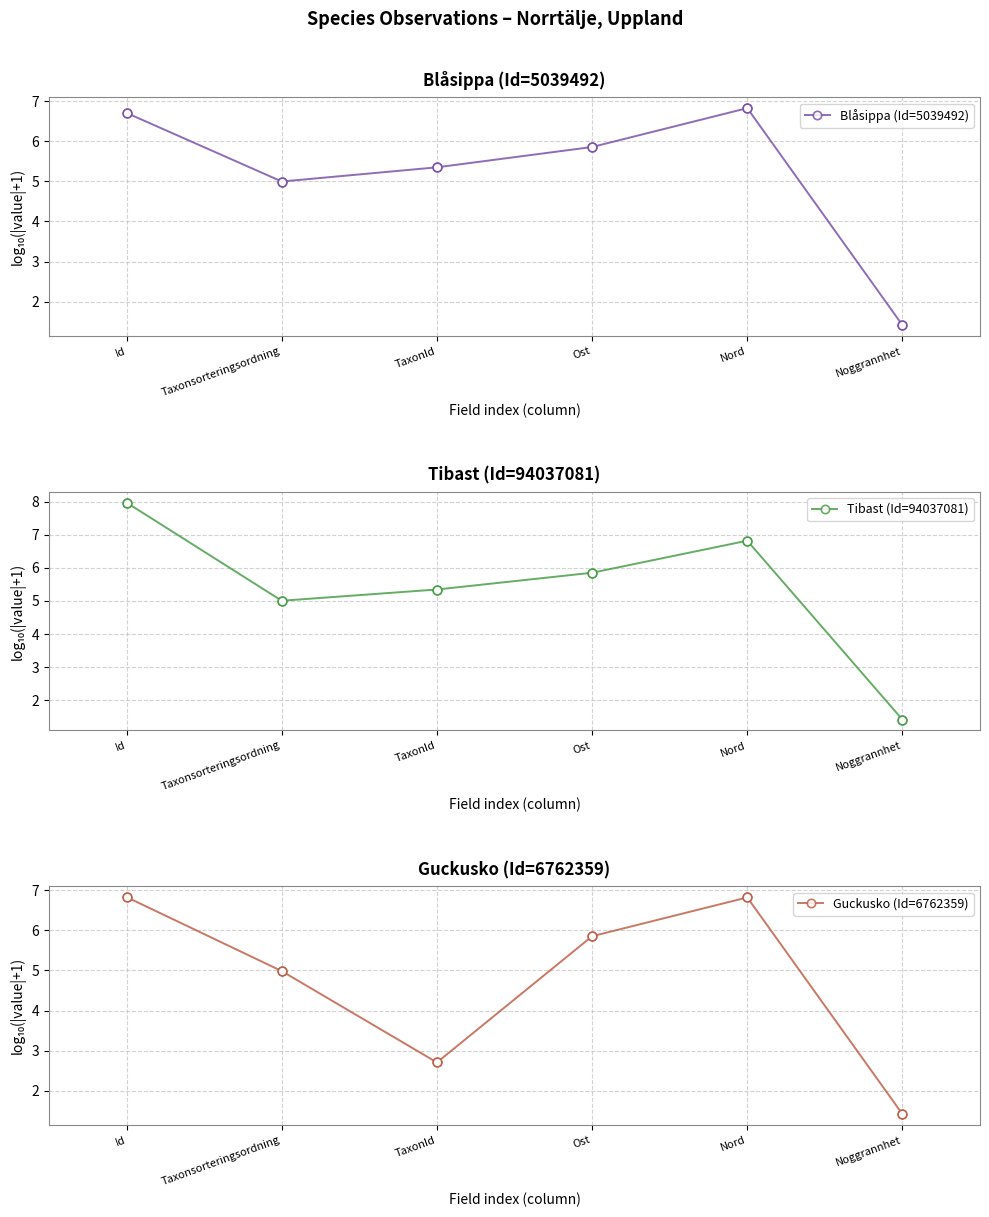

Which series reaches the maximum Y coordinate?

Tibast (Id=94037081)